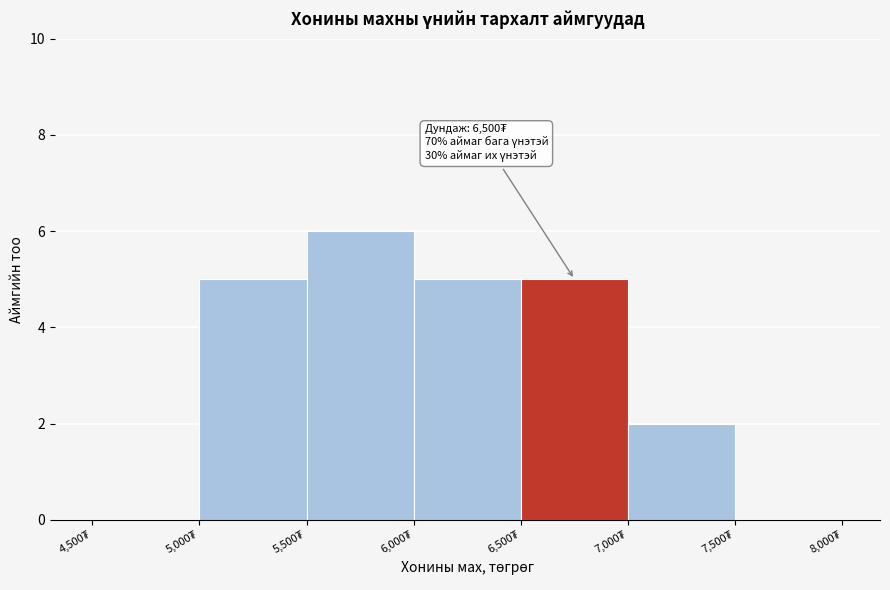

Over which range of the x-axis is the bar tallest?

5500 to 6000